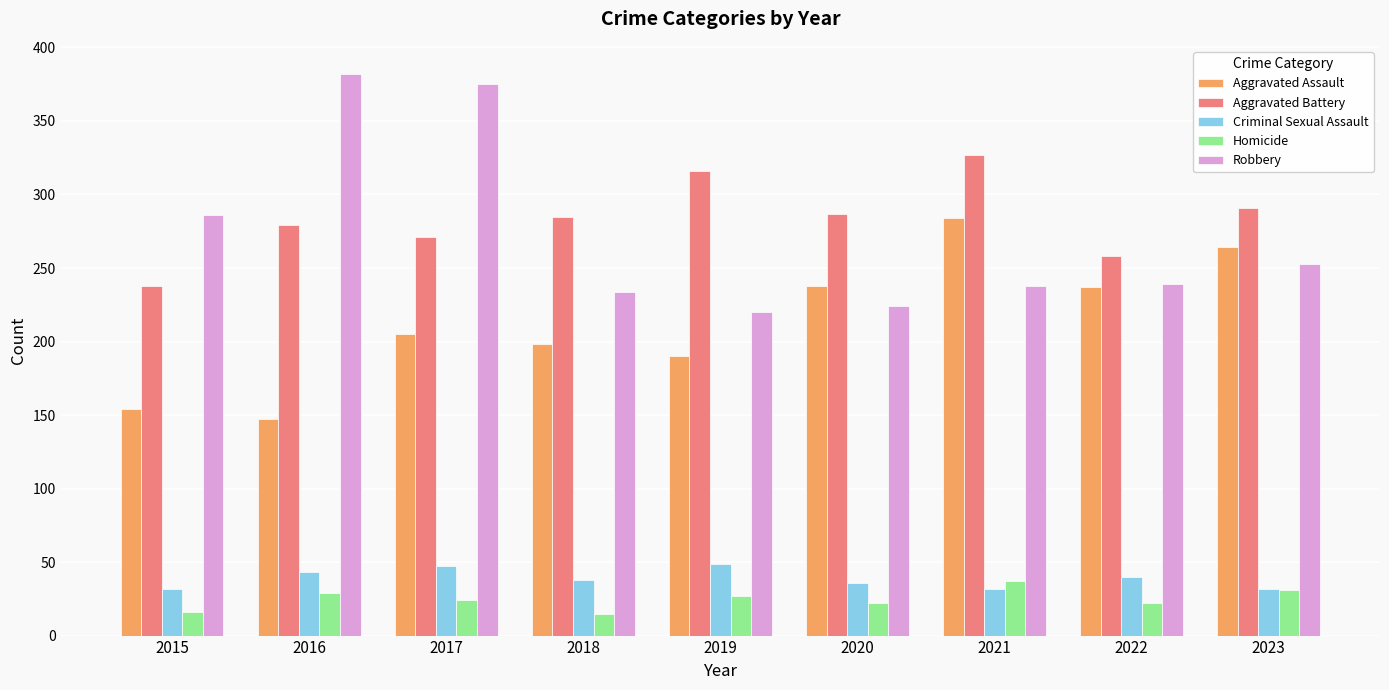

What is the maximum value shown in the chart?

382